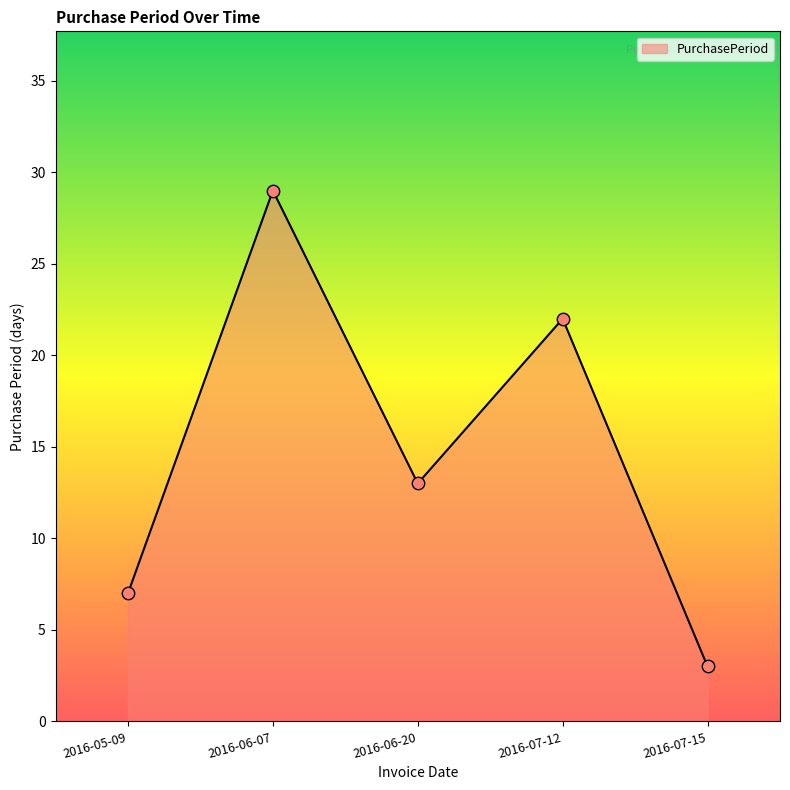

Which has a higher value, 2016-05-09 or 2016-06-20?

2016-06-20